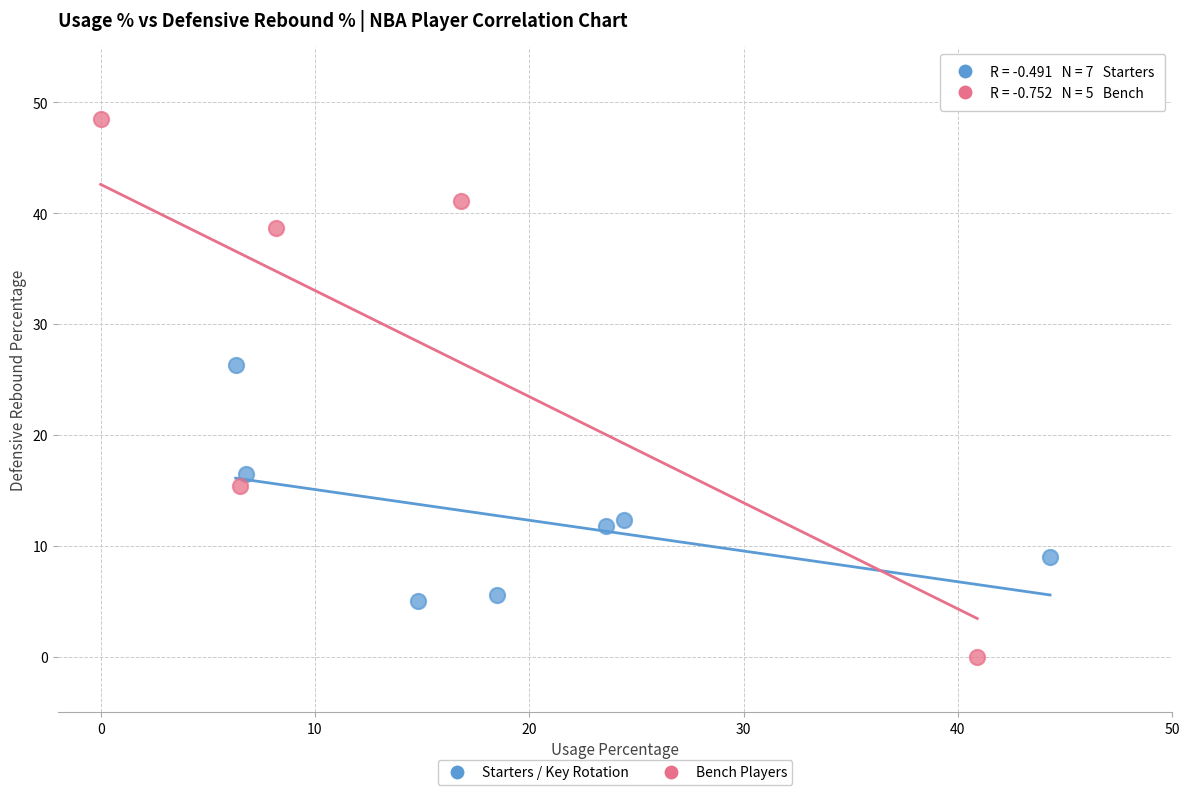

Which series has the widest spread of Y values?

Bench Players